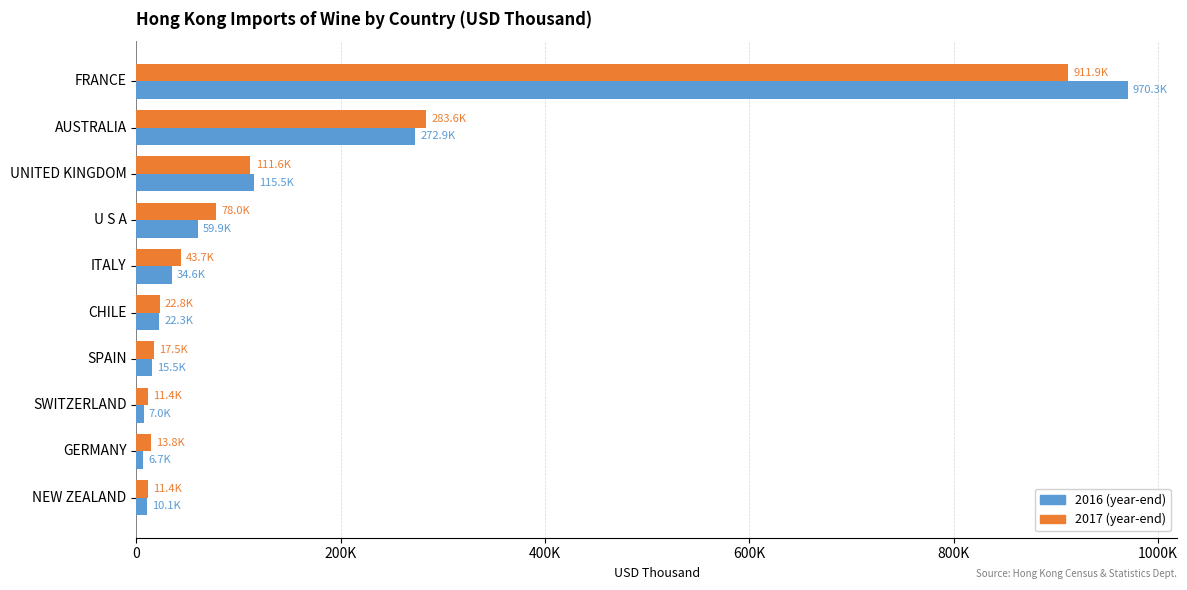

What is the value of the 201712 bar at the 6th from the left?

22795.6